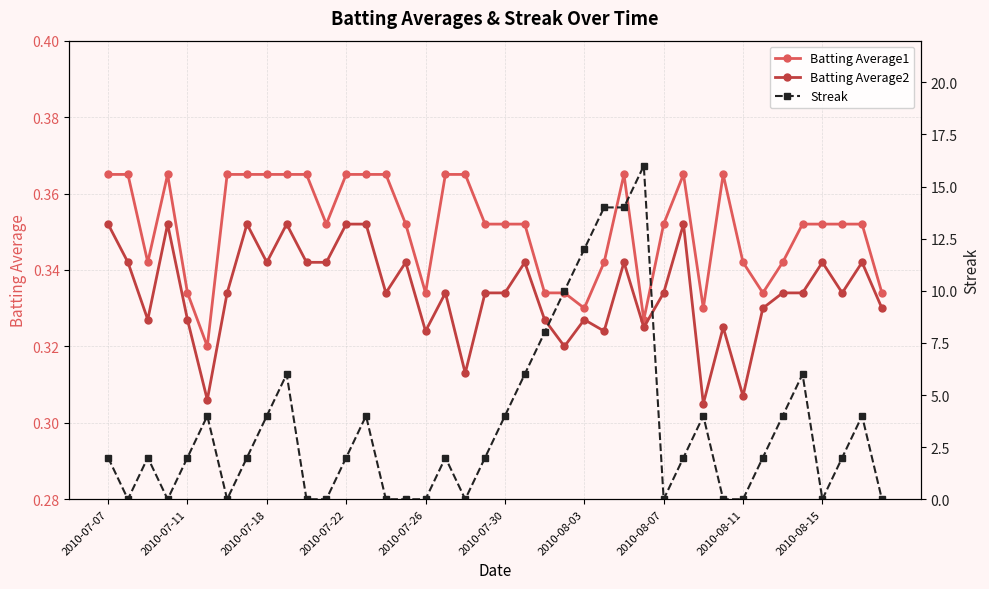

Which series changed the most between 25 and 29?

Streak